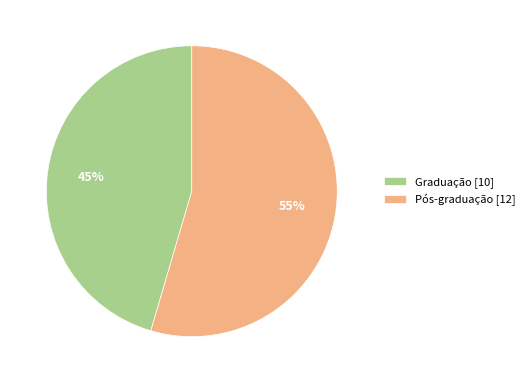

Between Graduação and Pós-graduação, which is larger?

Pós-graduação